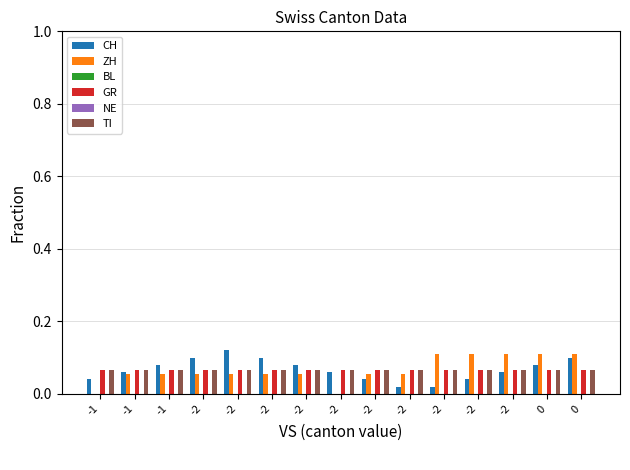

Where is ZH nearest to the value 0?

-1